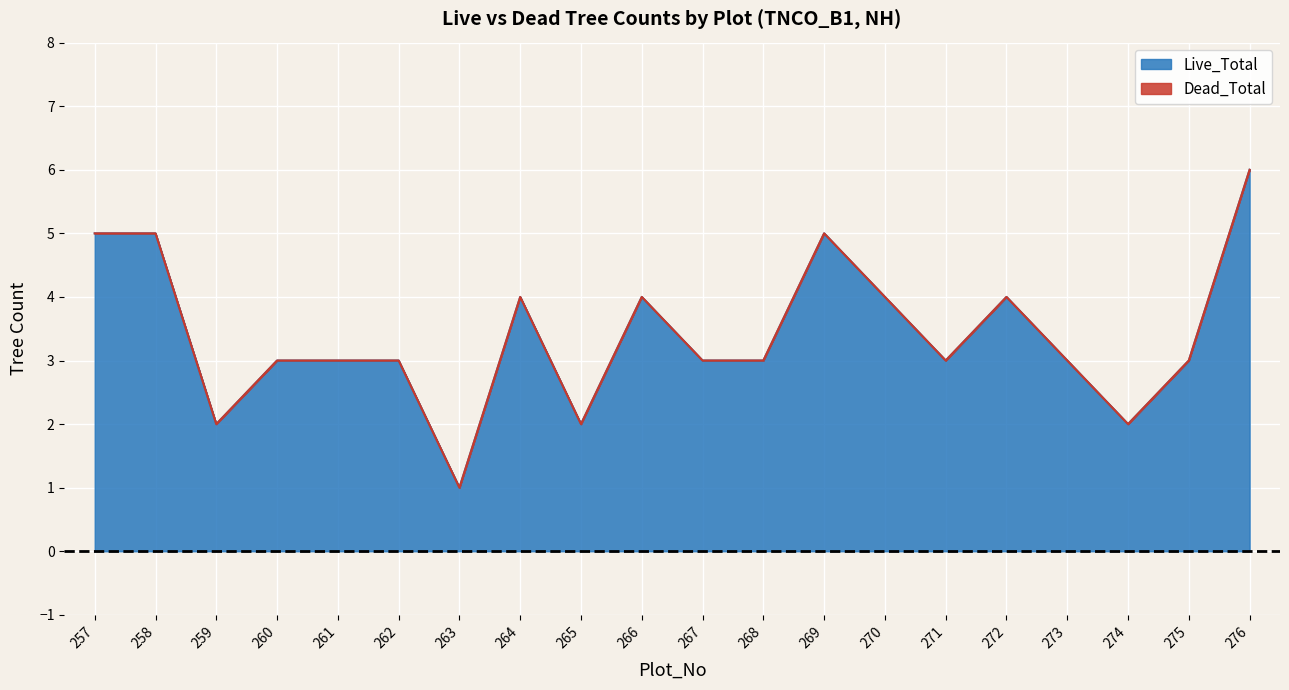

How many data points are less than 3?

4